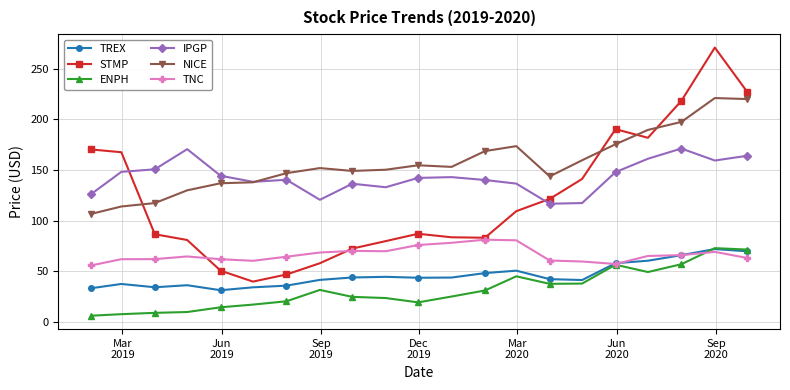

What are all the series names shown in the legend?

TREX, STMP, ENPH, IPGP, NICE, TNC